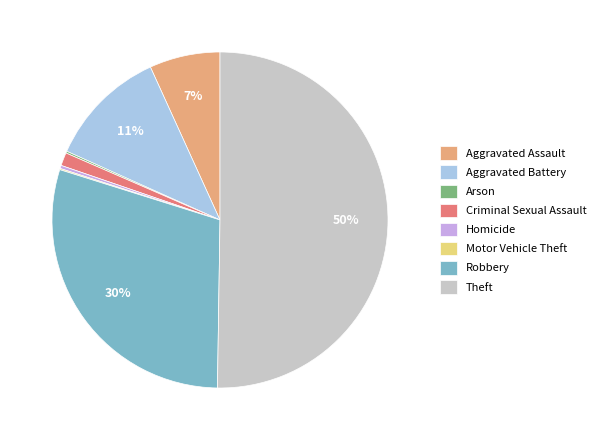

Which category has the biggest portion of the pie?

Theft